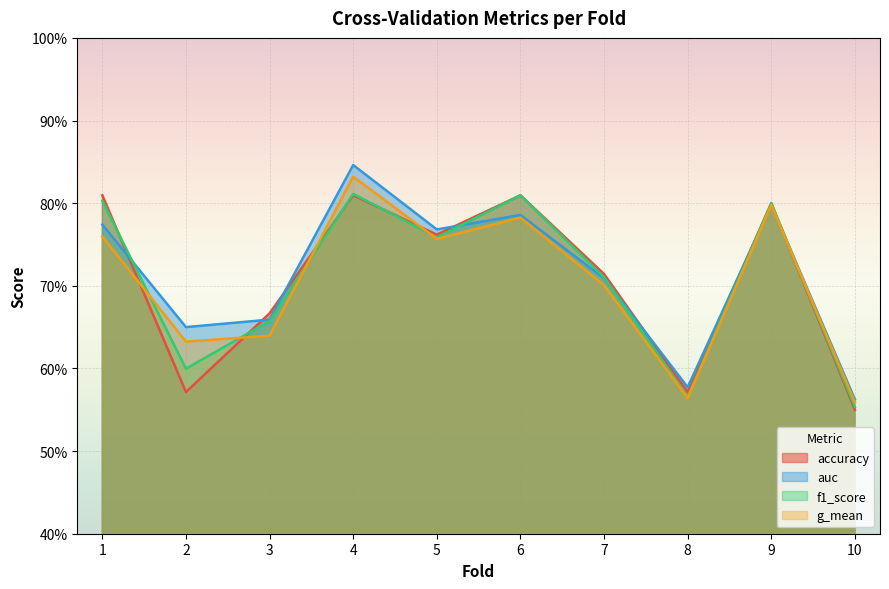

The auc series shows 0.8 at 6. True or false?

True